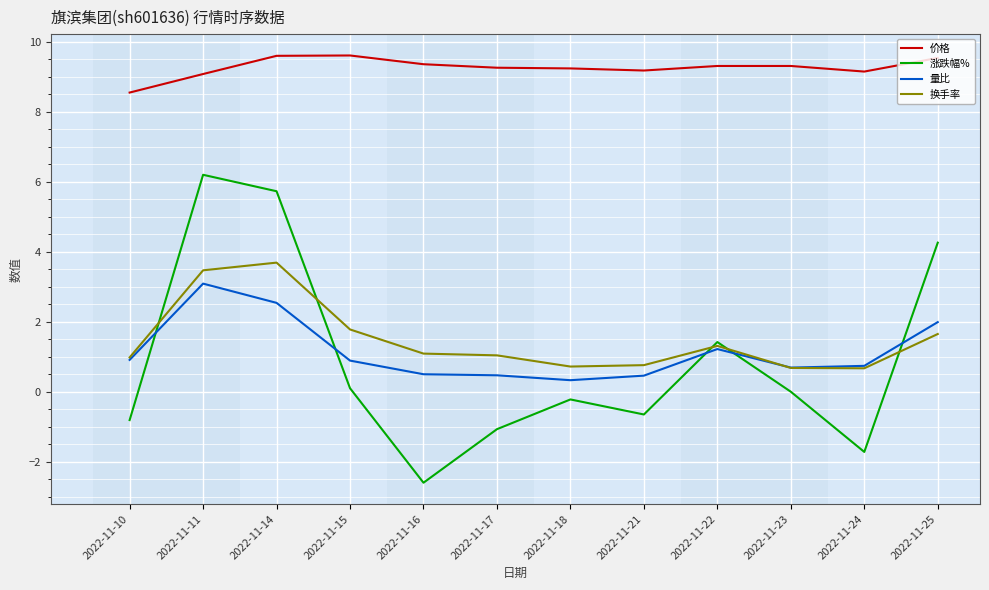

The 换手率 series shows 1.1 at 2022-11-16. True or false?

True